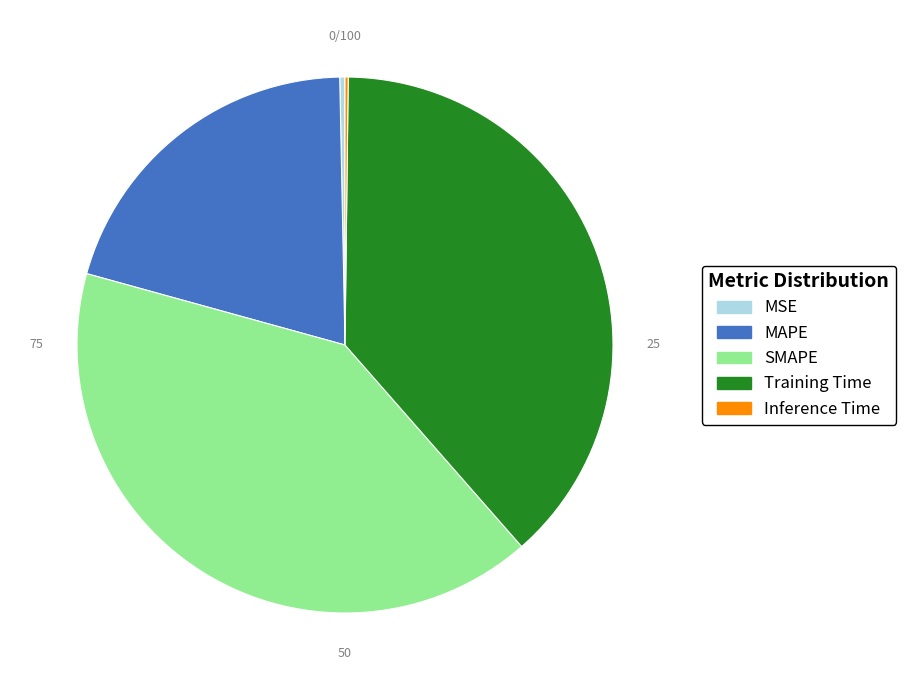

Is it true that SMAPE is 28% of the pie?

False